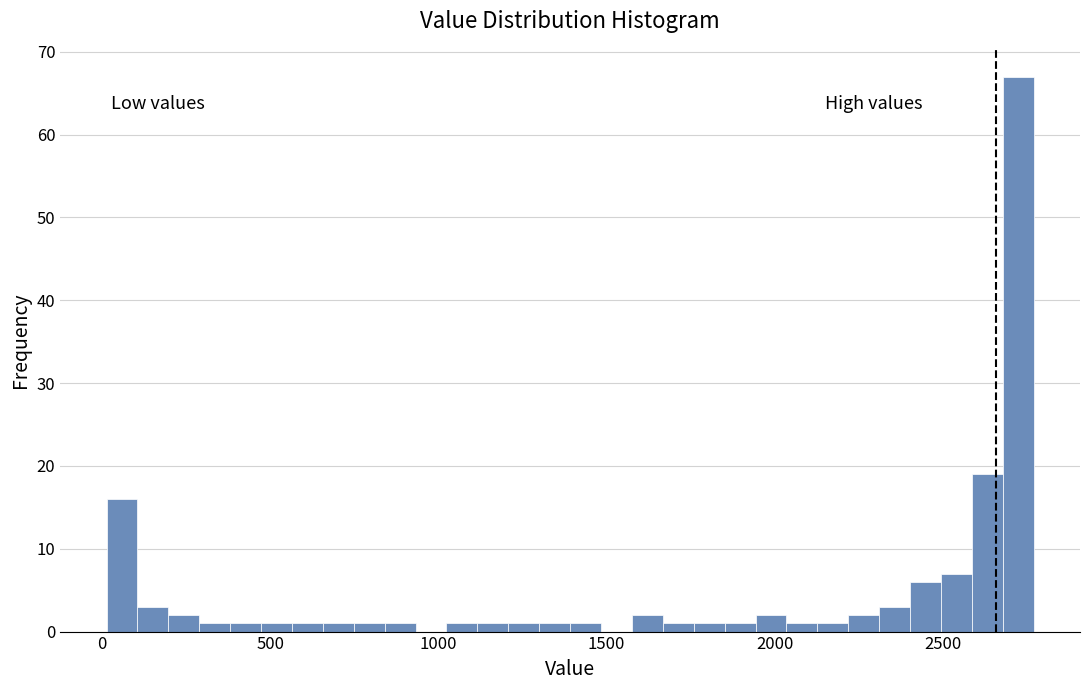

Read against the x-axis, roughly where is the centre of the tallest bar?

2700